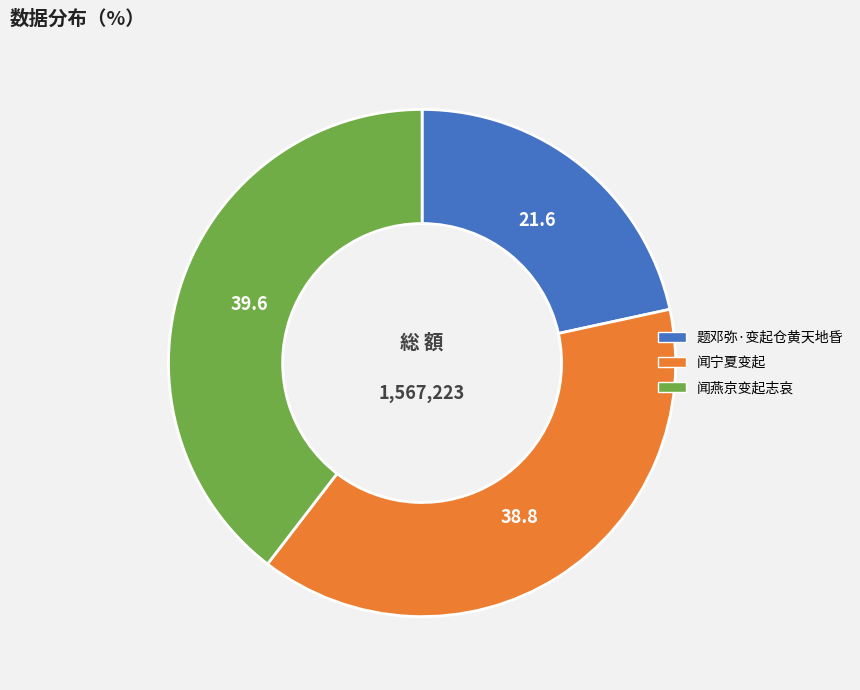

Does 闻燕京变起志哀 account for over 50% of the chart?

No